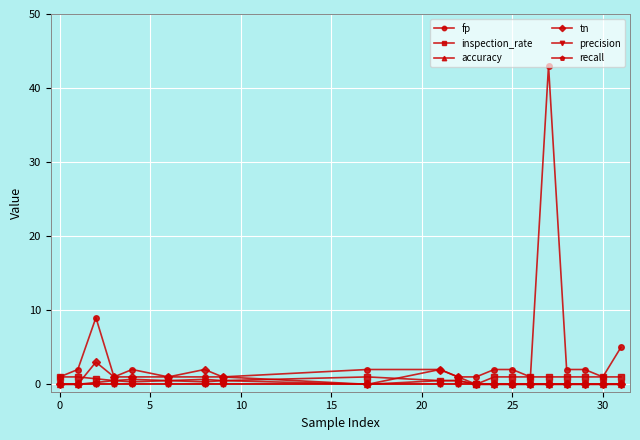

Is this an area chart (filled region under the line)?

No